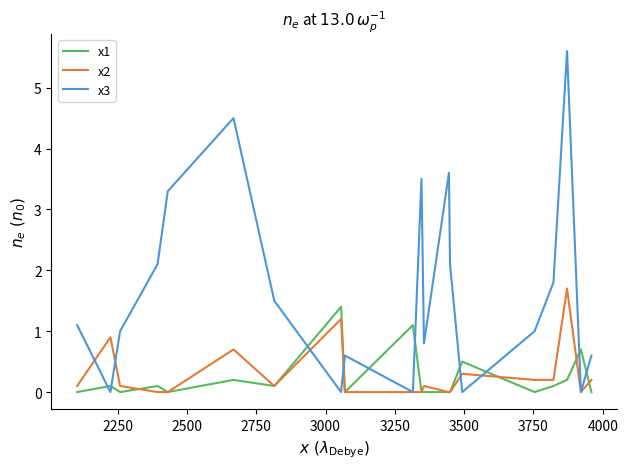

Which series has the largest total across all categories?

x3